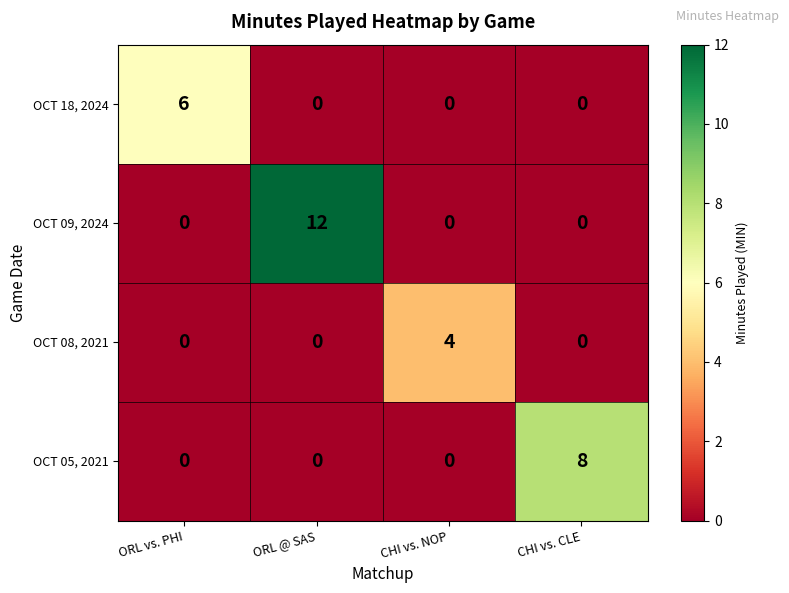

What is the average value of the OCT 09, 2024 series?

3